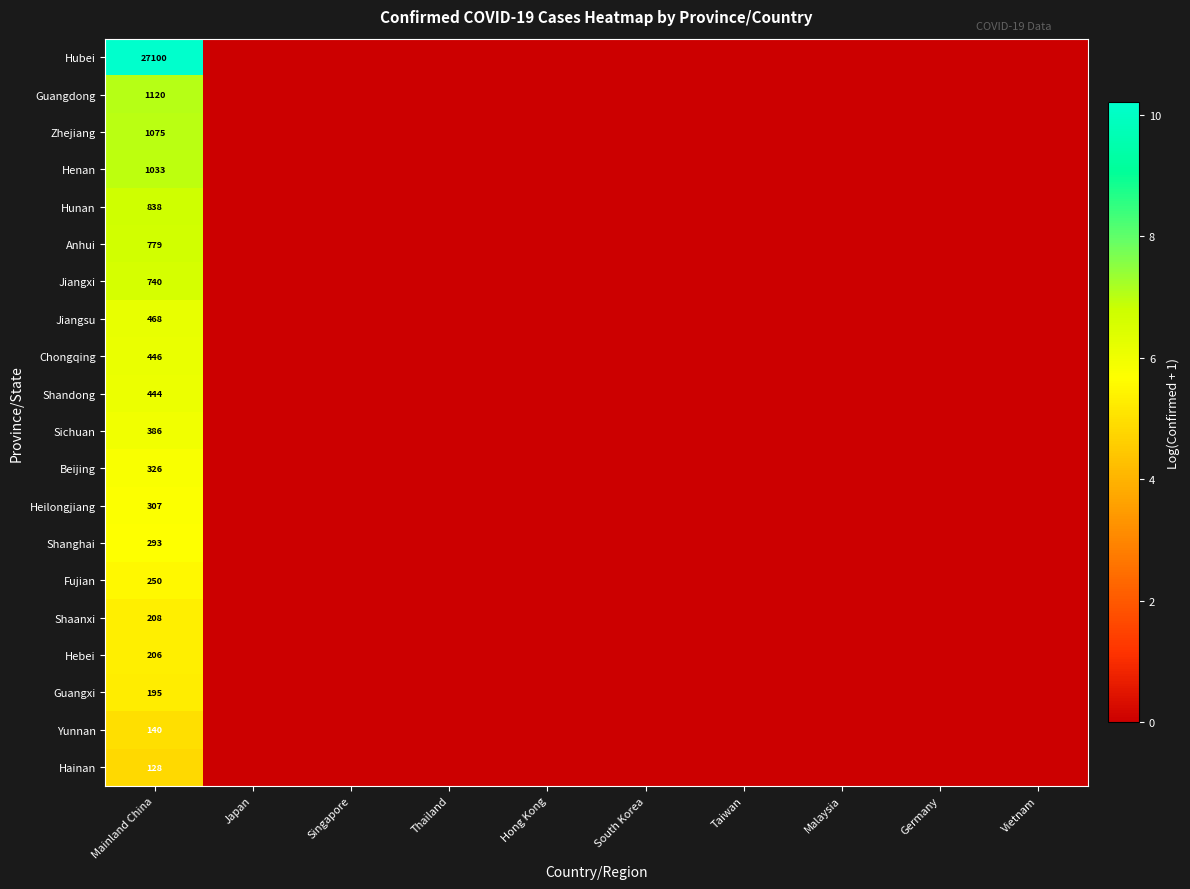

The value of Guangdong at Mainland China is 1120. True or false?

True